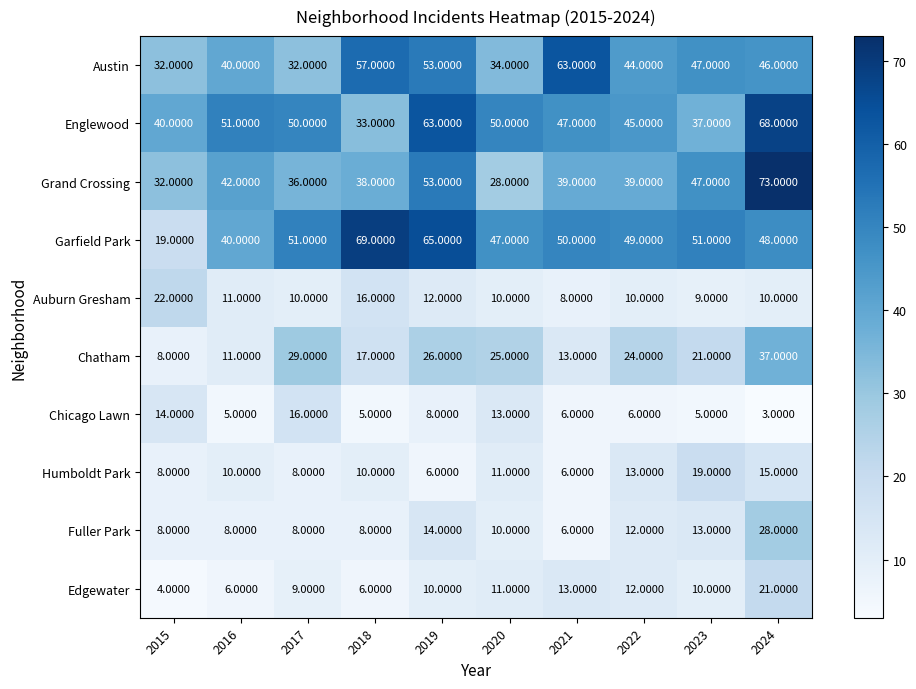

Which series changed the most between 2020 and 2023?

Grand Crossing